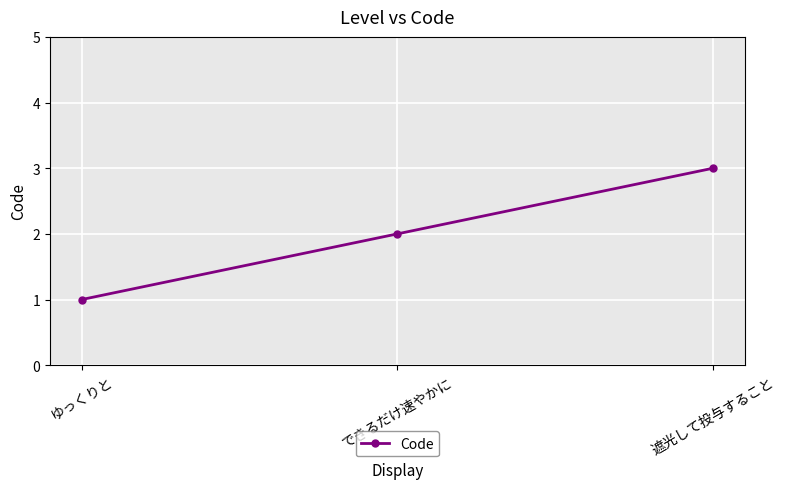

Reading left to right, list all the values displayed in this chart.

1	2	3